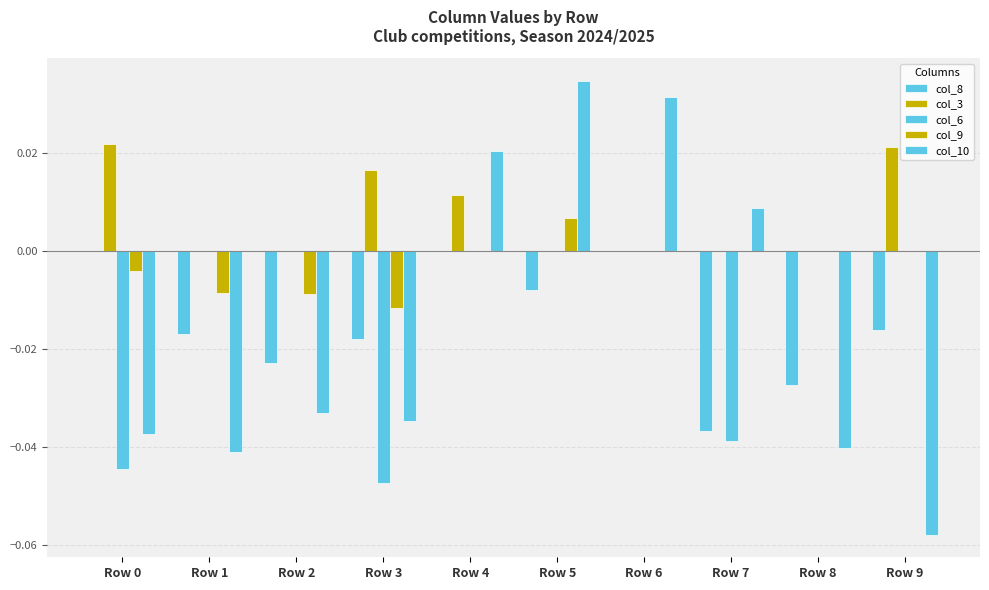

The value of col_9 at Row 3 is -0.0. True or false?

True